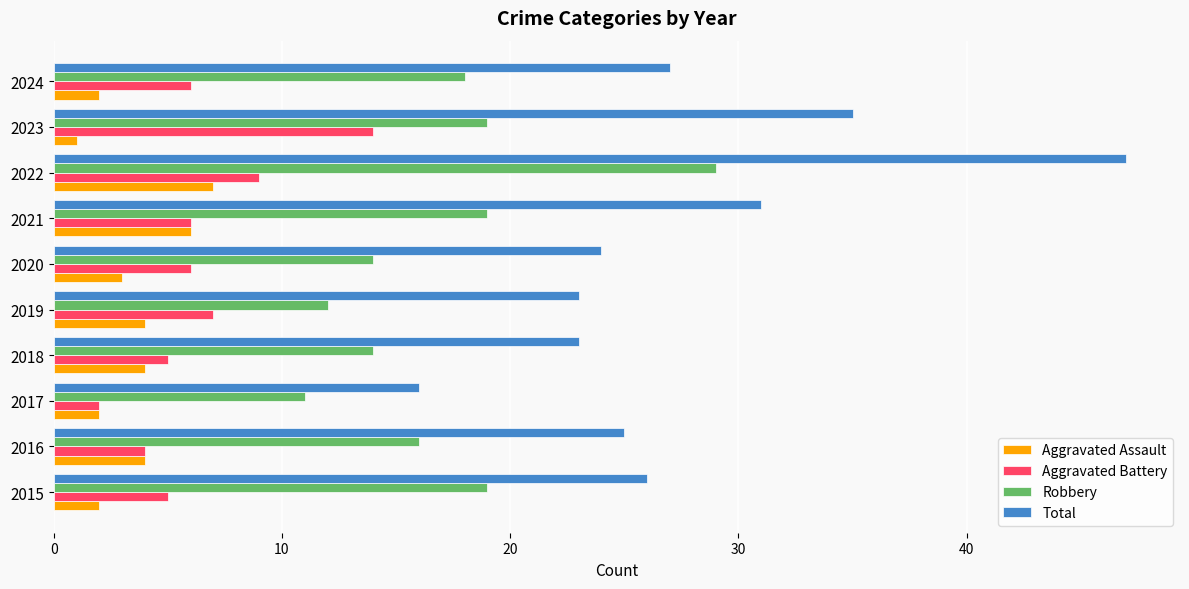

Which series has the largest total across all categories?

Total